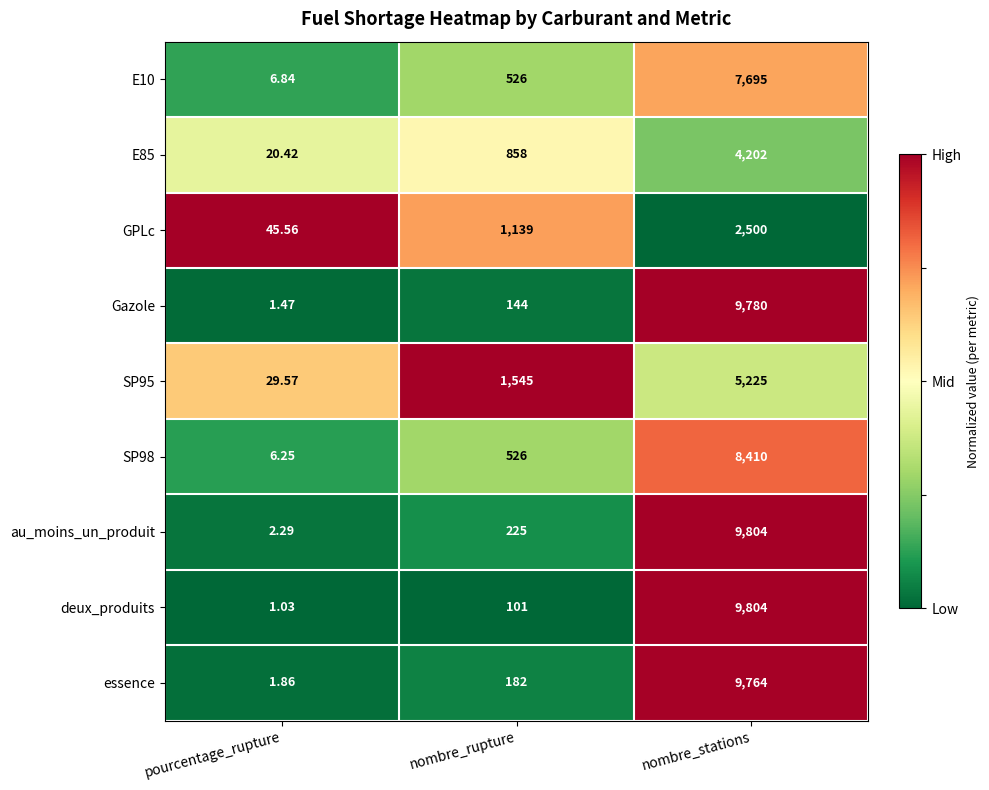

Which category has the highest value across all series?

nombre_stations